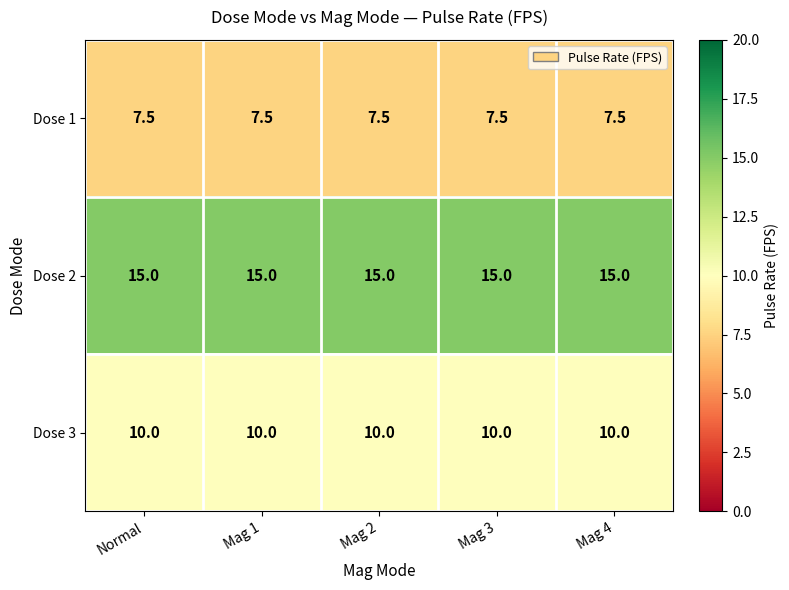

What is the lowest value of the Dose 2 series?

15.0